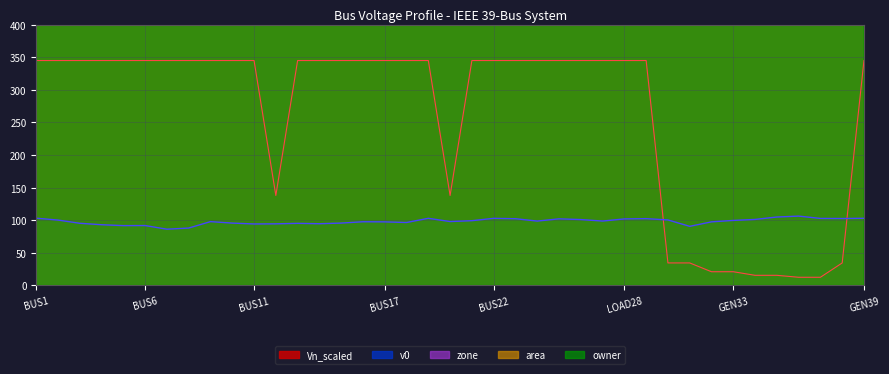

Reading right to left, list all the values displayed in this chart.

v0: GEN39=103.0	GEN38=102.6	GEN37=102.8	GEN36=106.3	GEN35=104.9	GEN34=101.2	GEN33=99.7	GEN32=97.5	GEN31=90.6	GEN30=100.5	LOAD29=102.4	LOAD28=102.0	LOAD27=98.8	LOAD26=101.0	LOAD25=102.1	LOAD24=98.7	LOAD23=102.3	BUS22=102.9	LOAD21=99.3	LOAD20=98.0	BUS19=103.0	LOAD18=96.5	BUS17=97.5	LOAD16=97.7	LOAD15=95.6	BUS14=94.7	BUS13=95.2	LOAD12=94.5	BUS11=94.3	BUS10=95.6	BUS9=97.9	LOAD8=88.0	LOAD7=86.3	BUS6=91.9	BUS5=91.7	LOAD4=93.1	LOAD3=95.3	BUS2=100.2	BUS1=103.1
Vn_scaled: GEN39=345.0	GEN38=34.5	GEN37=12.5	GEN36=12.5	GEN35=15.5	GEN34=15.5	GEN33=21.0	GEN32=21.0	GEN31=34.5	GEN30=34.5	LOAD29=345.0	LOAD28=345.0	LOAD27=345.0	LOAD26=345.0	LOAD25=345.0	LOAD24=345.0	LOAD23=345.0	BUS22=345.0	LOAD21=345.0	LOAD20=138.0	BUS19=345.0	LOAD18=345.0	BUS17=345.0	LOAD16=345.0	LOAD15=345.0	BUS14=345.0	BUS13=345.0	LOAD12=138.0	BUS11=345.0	BUS10=345.0	BUS9=345.0	LOAD8=345.0	LOAD7=345.0	BUS6=345.0	BUS5=345.0	LOAD4=345.0	LOAD3=345.0	BUS2=345.0	BUS1=345.0
area: GEN39=600.0	GEN38=1200.0	GEN37=600.0	GEN36=1200.0	GEN35=1200.0	GEN34=1200.0	GEN33=1200.0	GEN32=600.0	GEN31=600.0	GEN30=600.0	LOAD29=1200.0	LOAD28=1200.0	LOAD27=600.0	LOAD26=600.0	LOAD25=600.0	LOAD24=1200.0	LOAD23=1200.0	BUS22=1200.0	LOAD21=1200.0	LOAD20=1200.0	BUS19=1200.0	LOAD18=600.0	BUS17=600.0	LOAD16=1200.0	LOAD15=1200.0	BUS14=1200.0	BUS13=600.0	LOAD12=600.0	BUS11=600.0	BUS10=600.0	BUS9=600.0	LOAD8=600.0	LOAD7=600.0	BUS6=600.0	BUS5=600.0	LOAD4=600.0	LOAD3=600.0	BUS2=600.0	BUS1=600.0
owner: GEN39=400.0	GEN38=400.0	GEN37=400.0	GEN36=400.0	GEN35=400.0	GEN34=400.0	GEN33=400.0	GEN32=400.0	GEN31=400.0	GEN30=400.0	LOAD29=800.0	LOAD28=800.0	LOAD27=800.0	LOAD26=800.0	LOAD25=800.0	LOAD24=800.0	LOAD23=800.0	BUS22=800.0	LOAD21=800.0	LOAD20=800.0	BUS19=800.0	LOAD18=800.0	BUS17=800.0	LOAD16=800.0	LOAD15=800.0	BUS14=800.0	BUS13=800.0	LOAD12=800.0	BUS11=800.0	BUS10=800.0	BUS9=800.0	LOAD8=800.0	LOAD7=800.0	BUS6=800.0	BUS5=800.0	LOAD4=800.0	LOAD3=800.0	BUS2=800.0	BUS1=800.0